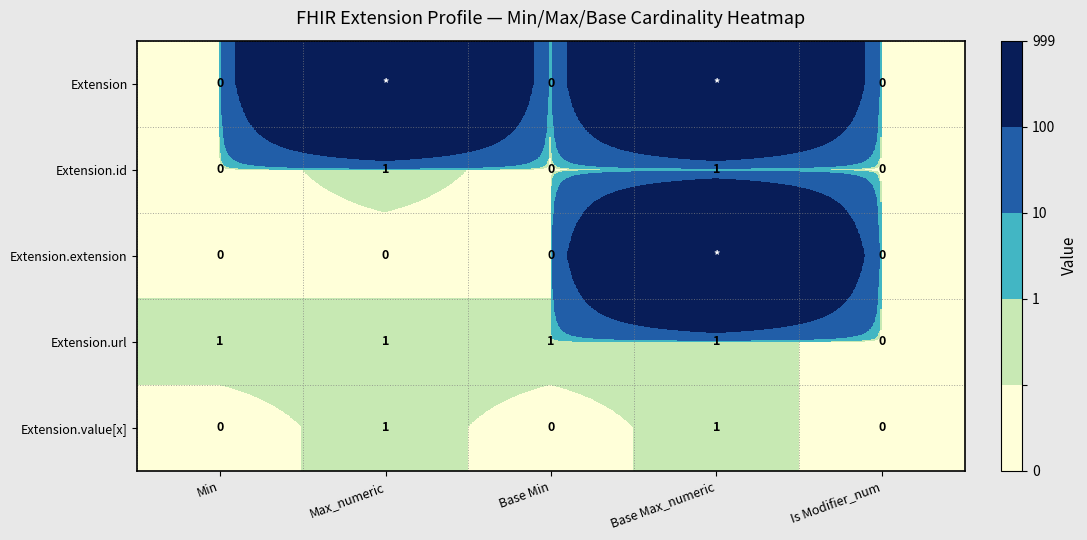

Count the Extension.id values in the range 0 to 1.

5